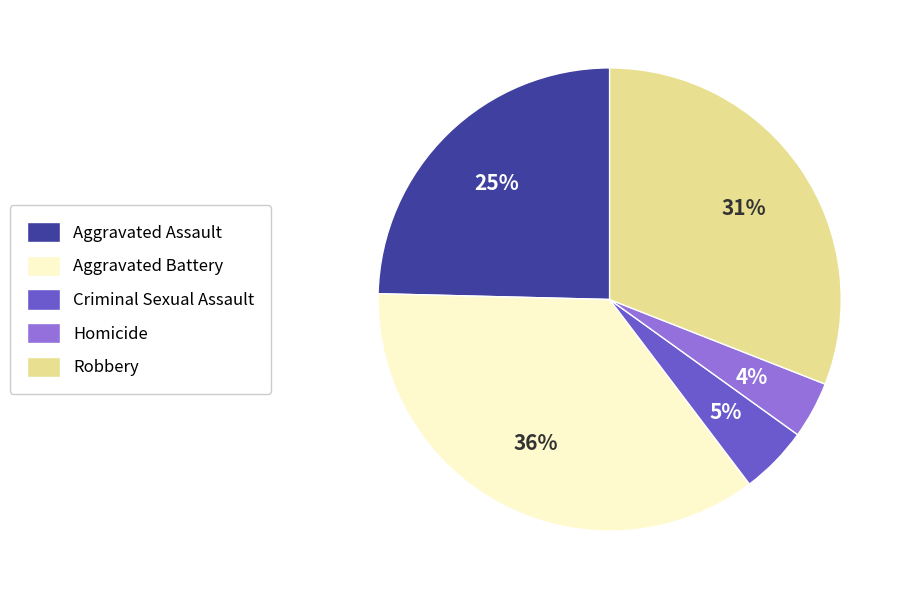

Which has a higher value, Aggravated Assault or Aggravated Battery?

Aggravated Battery